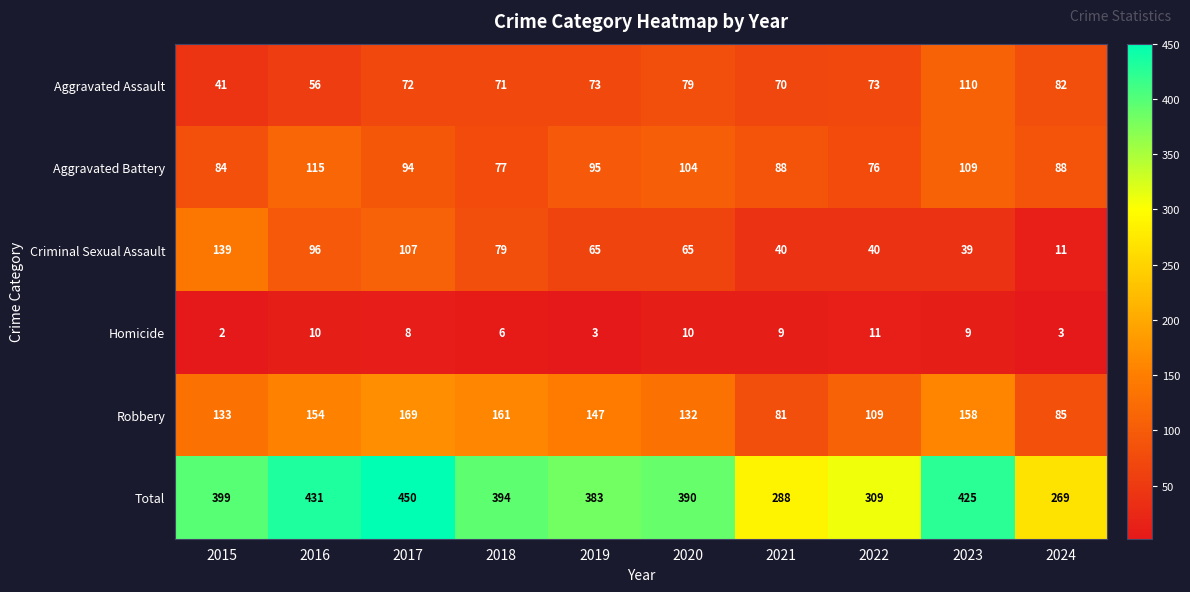

What is the difference between the Total values at 2021 and 2019?

95